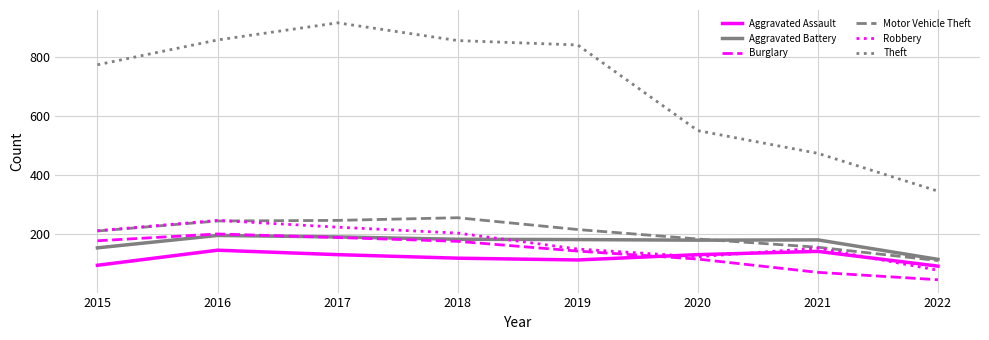

Which series has the largest total across all categories?

Theft